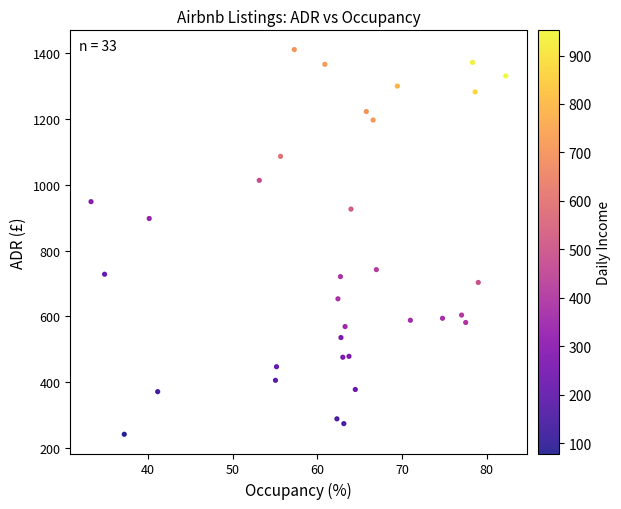

What is the range of Y values (max minus min)?

1169.5